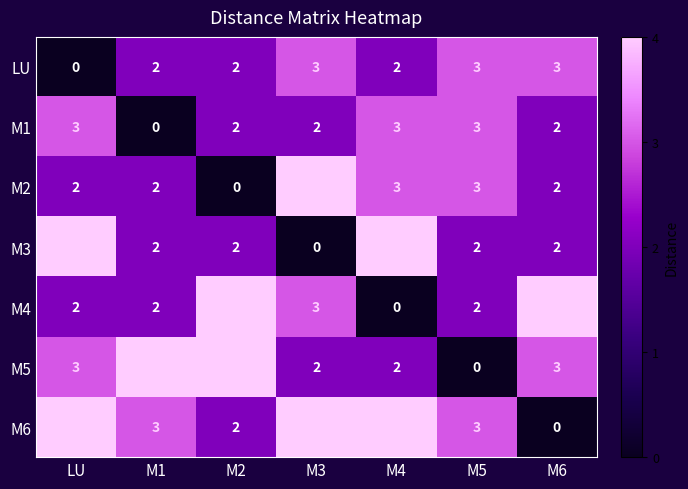

At which label does M4 reach its minimum?

M4